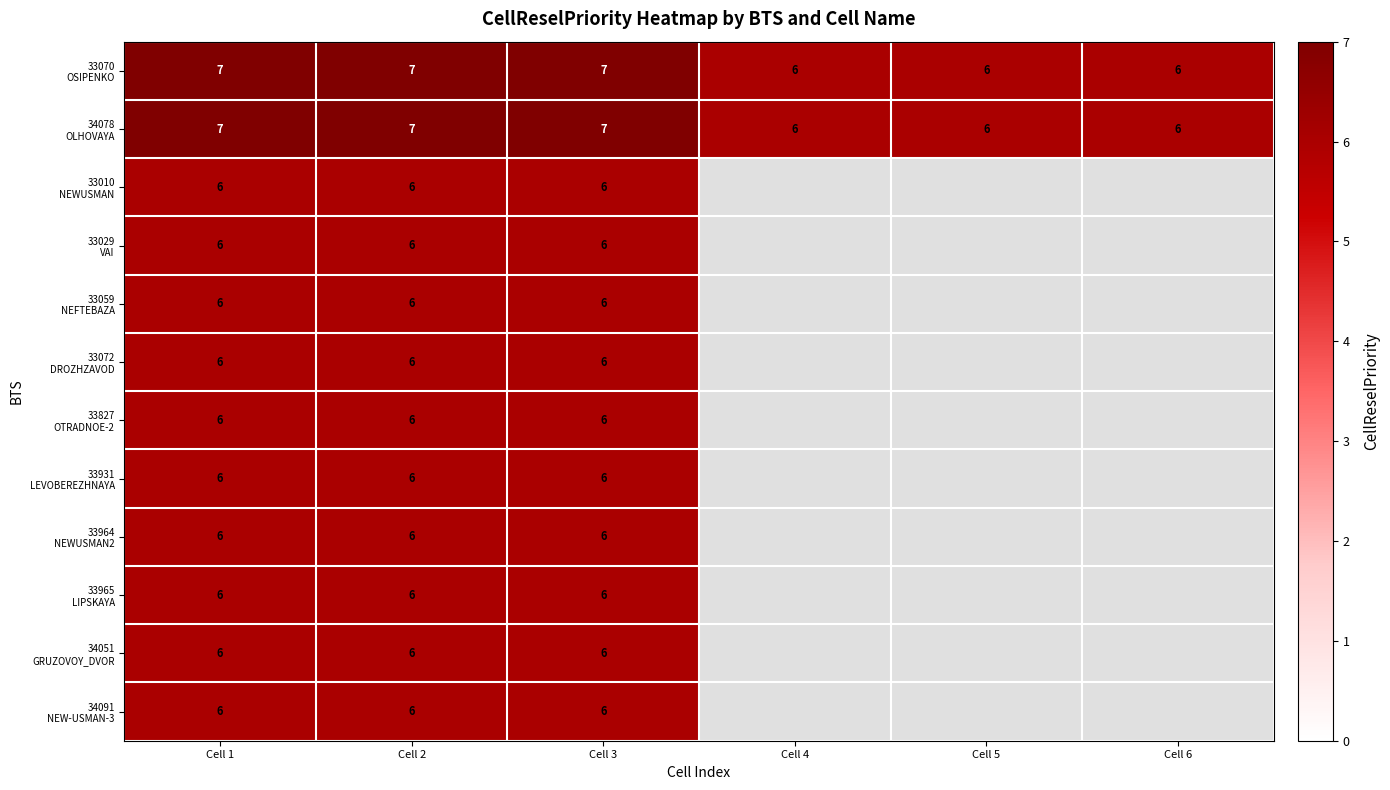

What is the total value across all series at Cell 3?

74